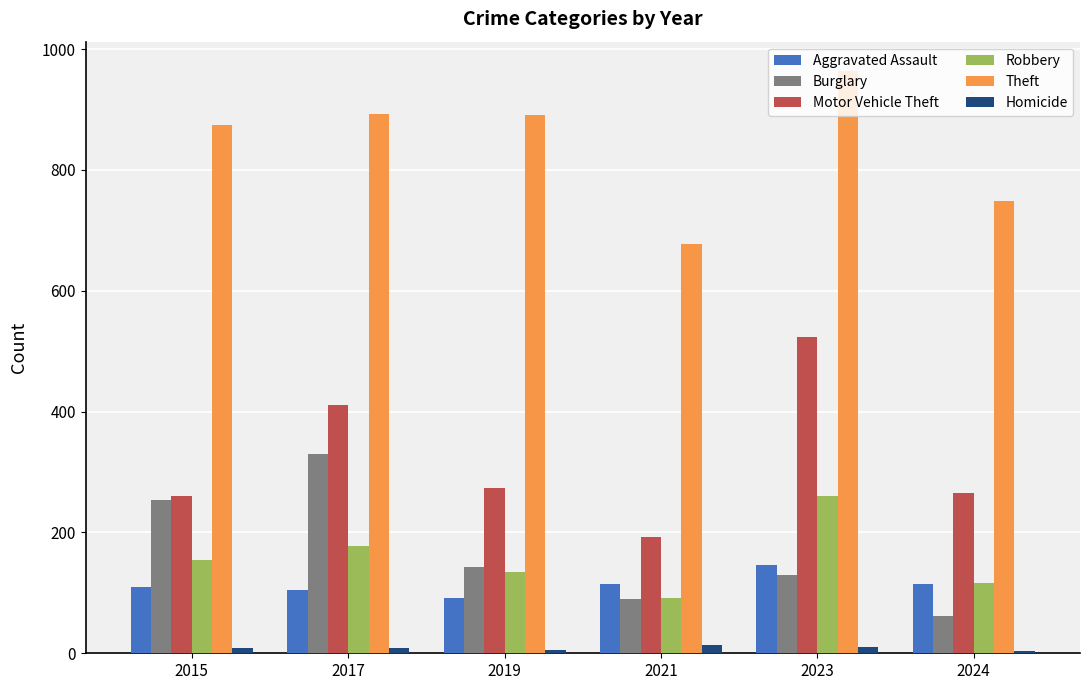

What is the total value across all series at 2021?

1180